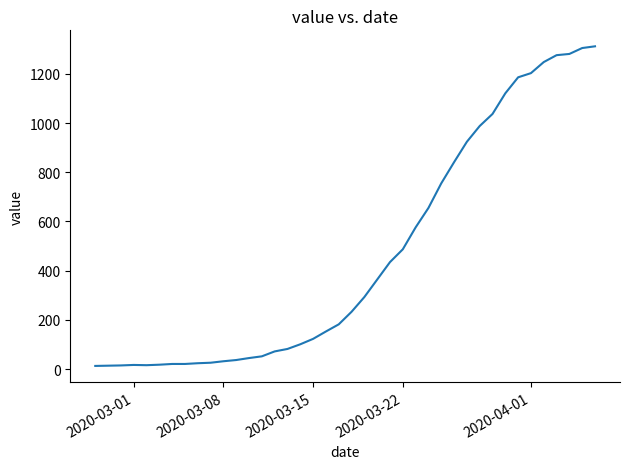

What is the maximum value shown in the chart?

1312